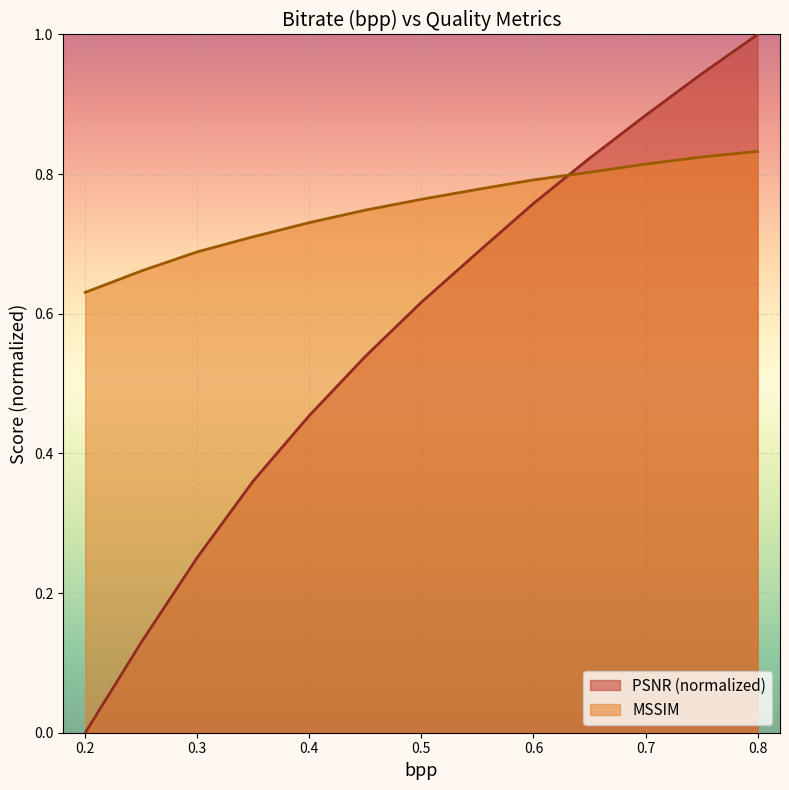

Is it true that MSSIM equals 0.2 at 0.2?

False